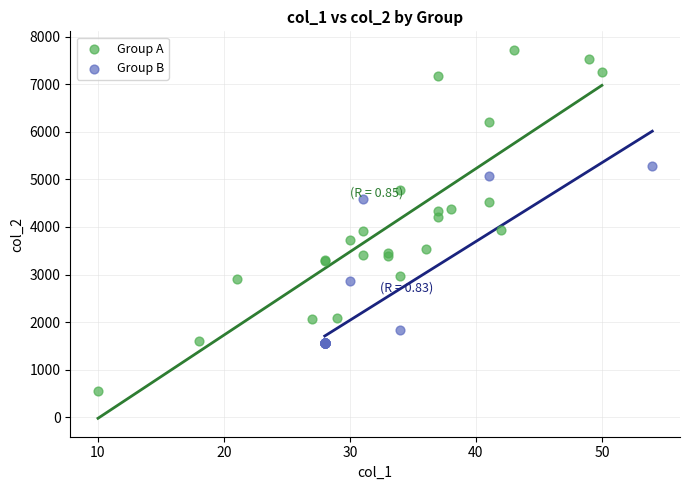

Which series contains the highest Y value?

Group A